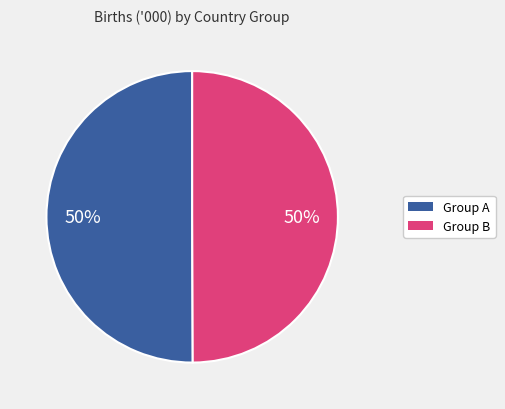

To the nearest percent, what is the average slice percentage?

50%